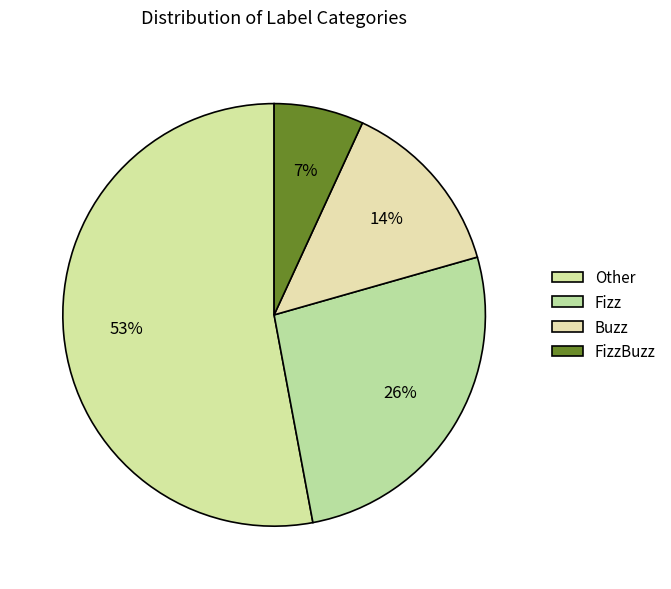

What portion of the pie excludes Other?

47.1%